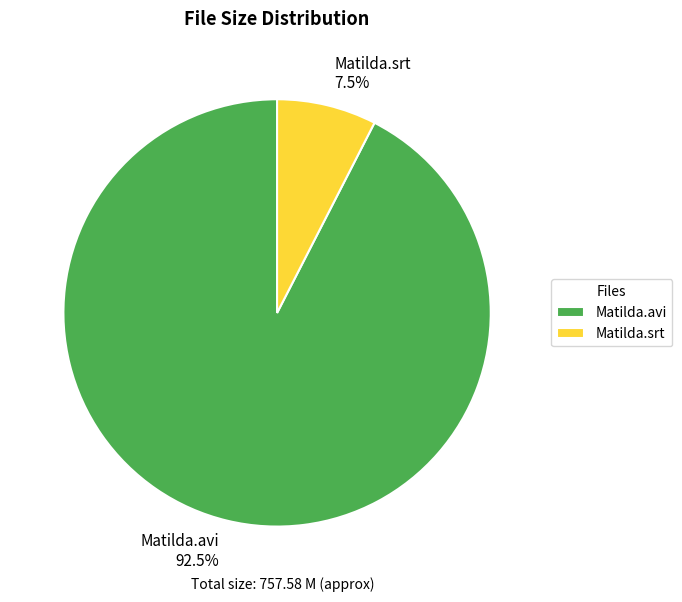

Between Matilda.srt and Matilda.avi, which is larger?

Matilda.avi